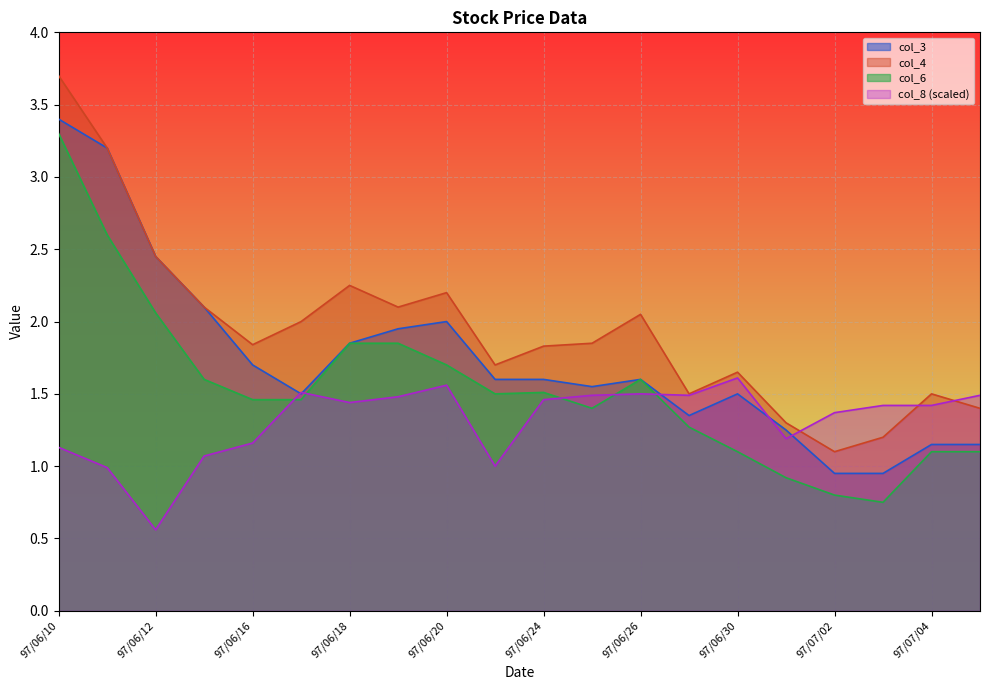

What is the value of the col_6 point at the 11th from the left?

1.5